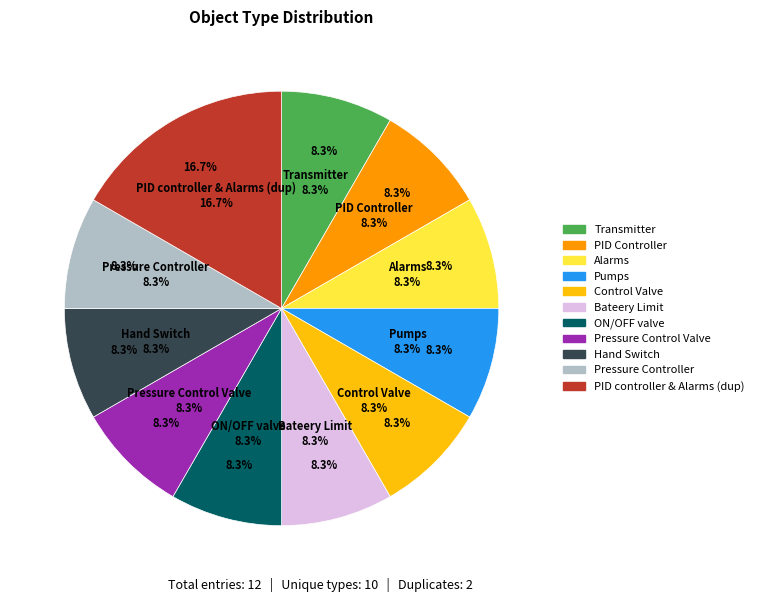

What is the total percentage of PID Controller and Alarms (1)?

16.7%